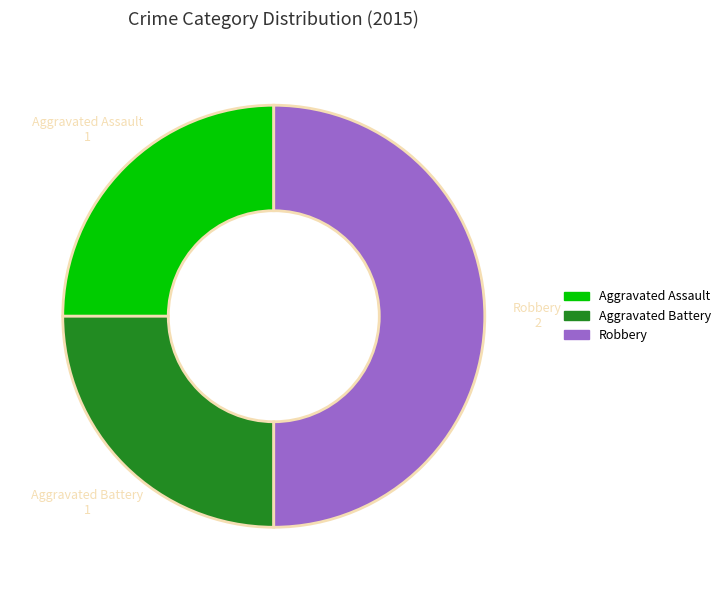

Which slice is the largest?

Robbery